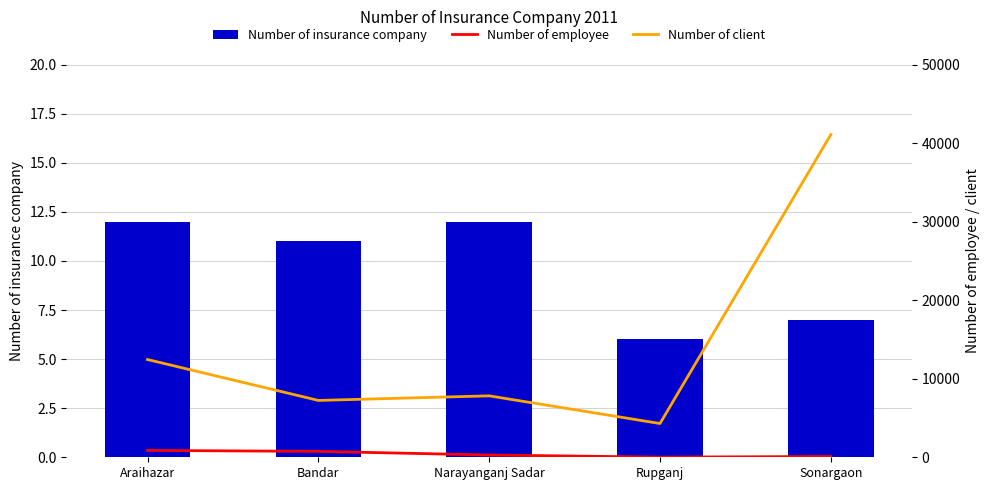

What is the sum of all Number of insurance company values?

48